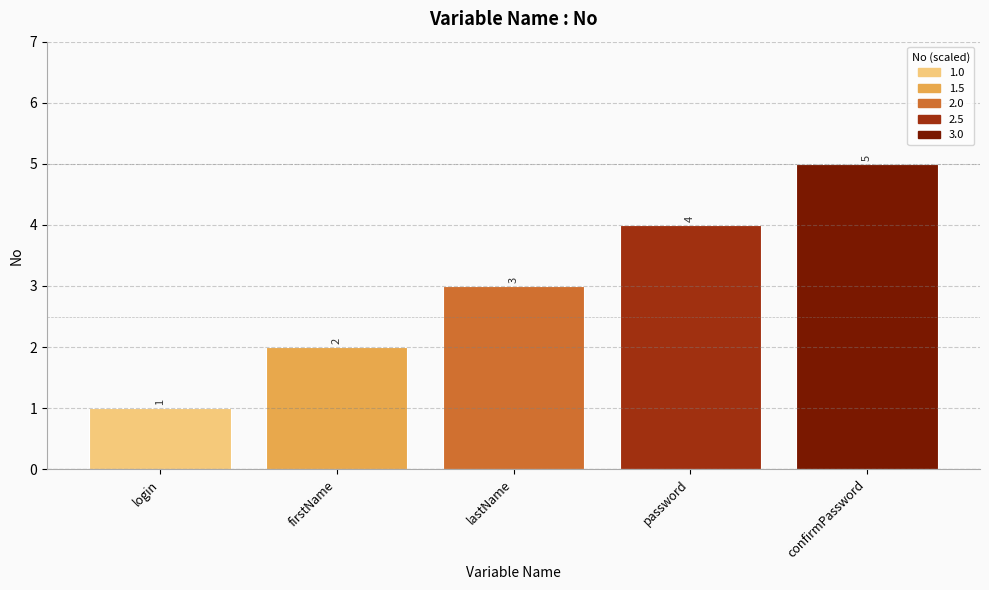

Are the bars horizontal?

No